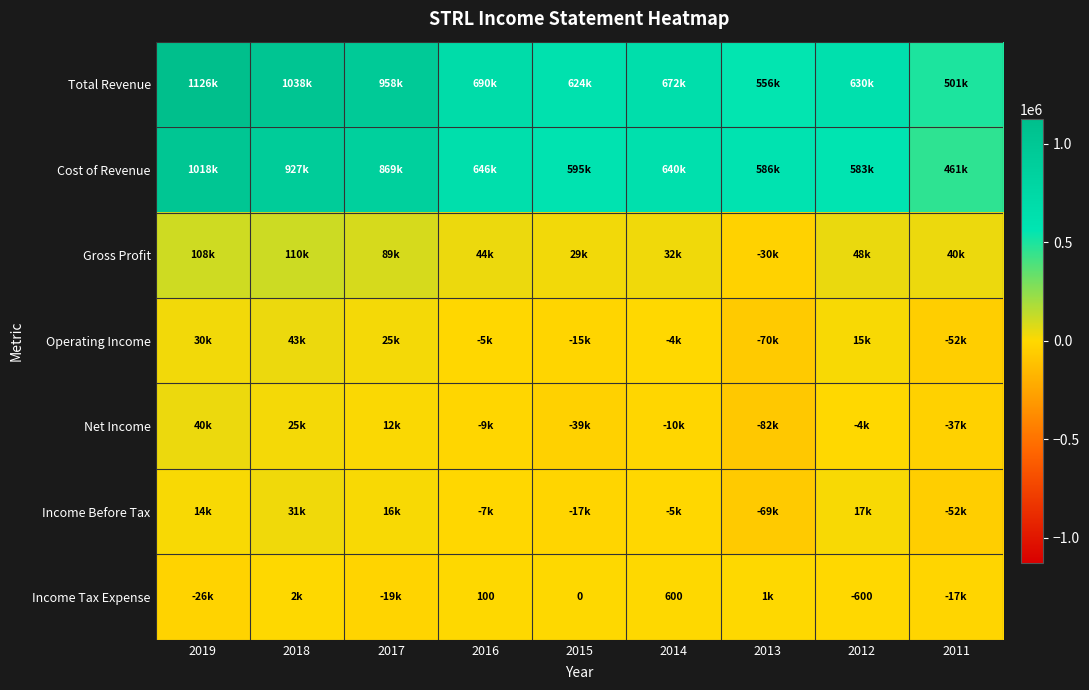

Which series has the largest range (max minus min)?

Total Revenue